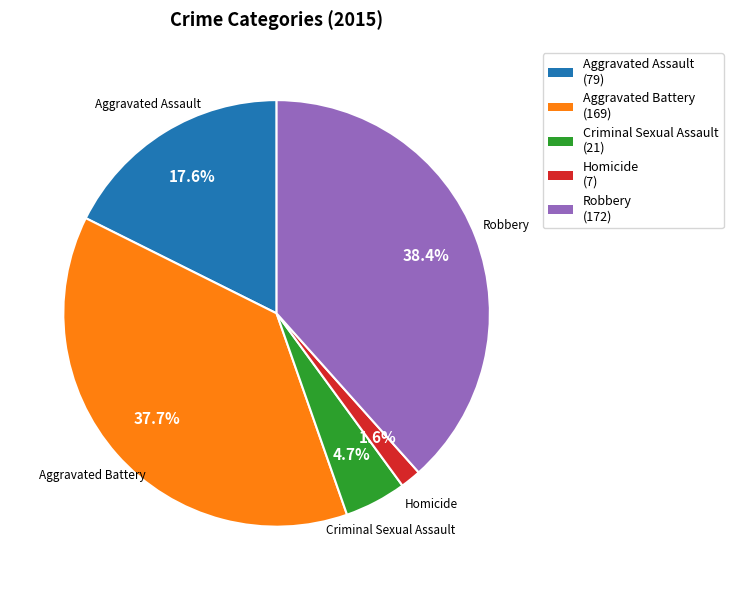

Is it true that Criminal Sexual Assault is 16% of the pie?

False